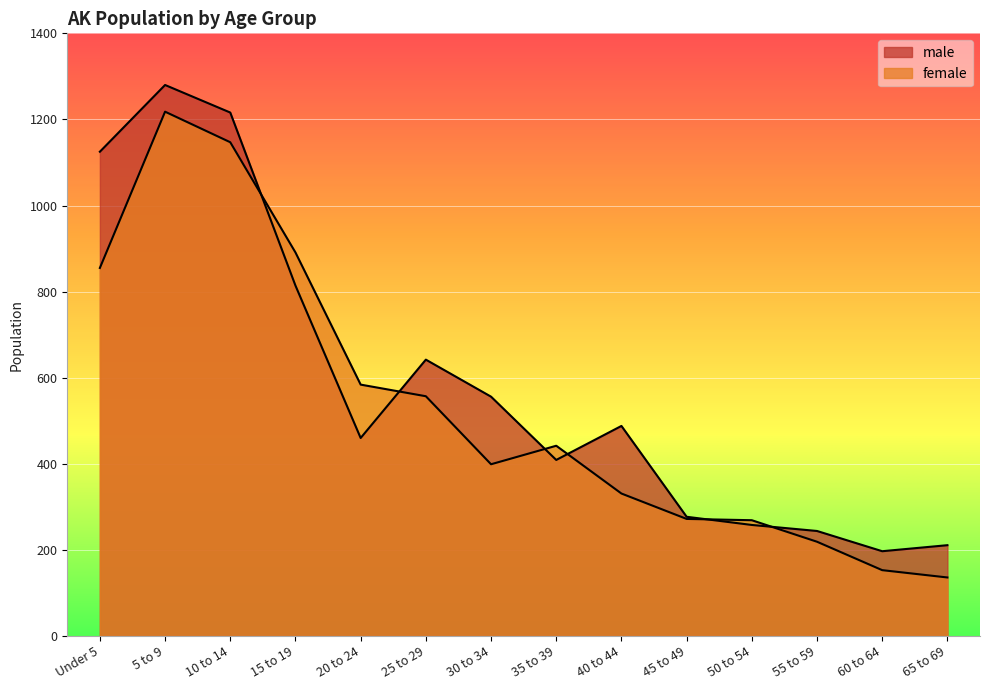

Read the female value at 45 to 49, to the nearest 10.

270